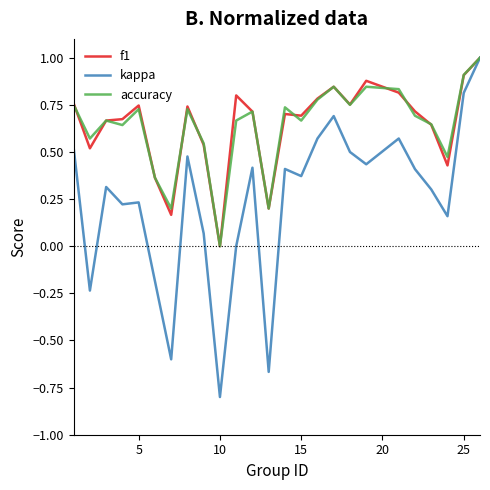

What is the maximum value shown in the chart?

1.0